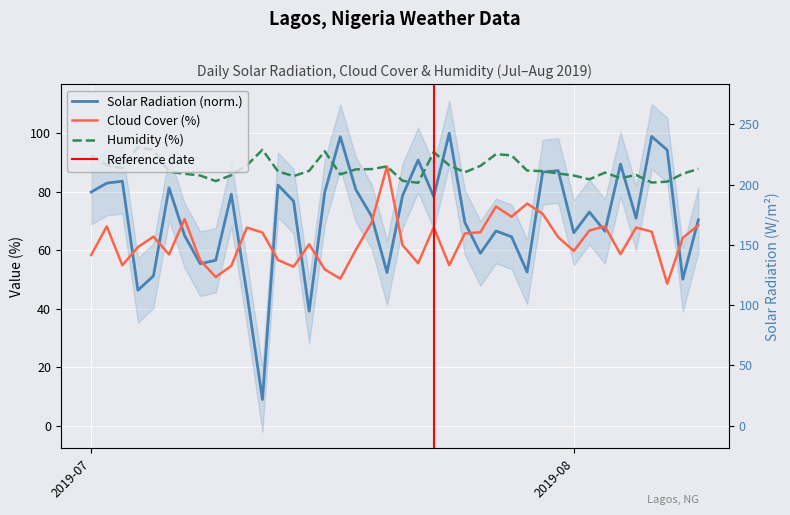

True or false: cloudcover and solarradiation cross at least once.

True